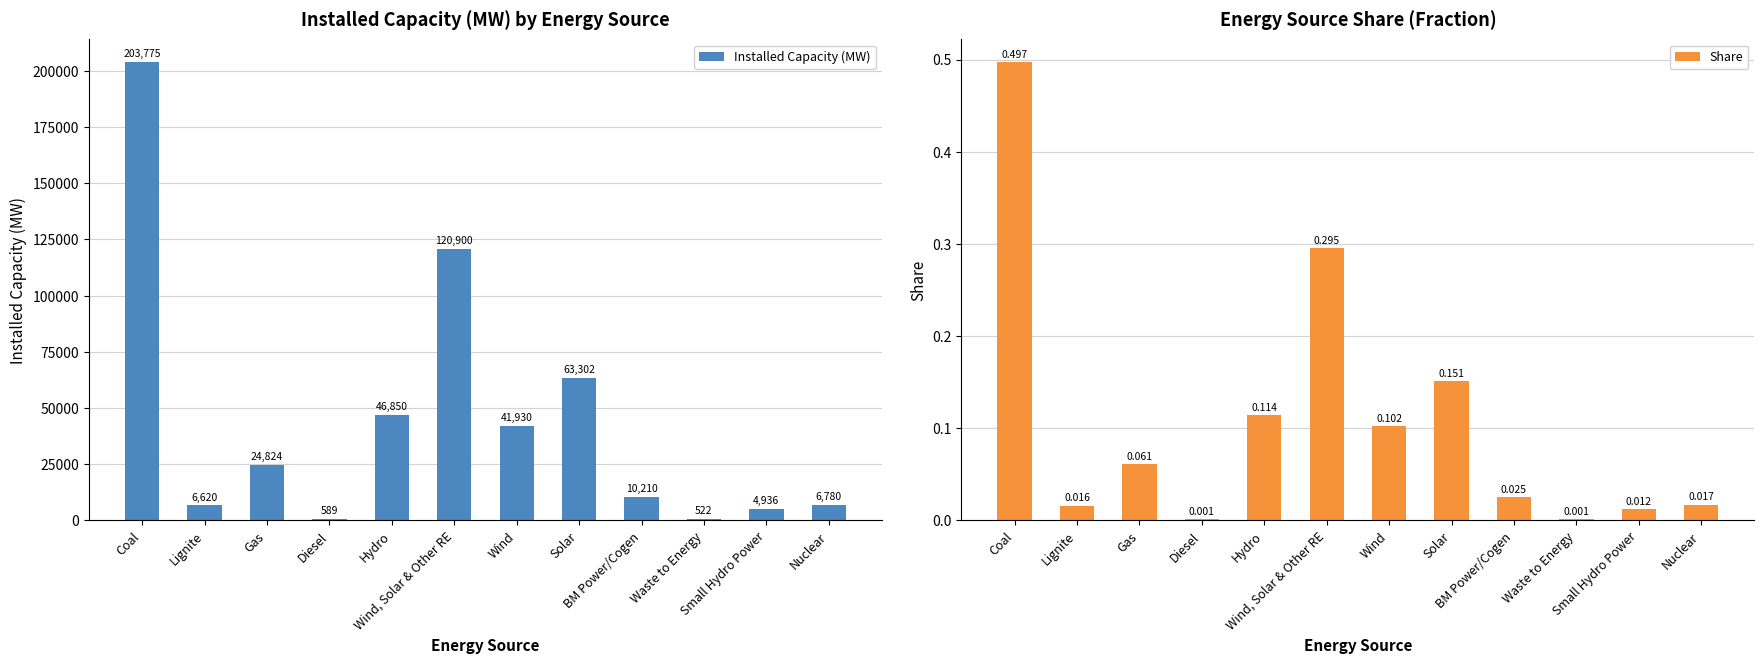

What is the spread (max minus min) of values at Solar?

63301.8